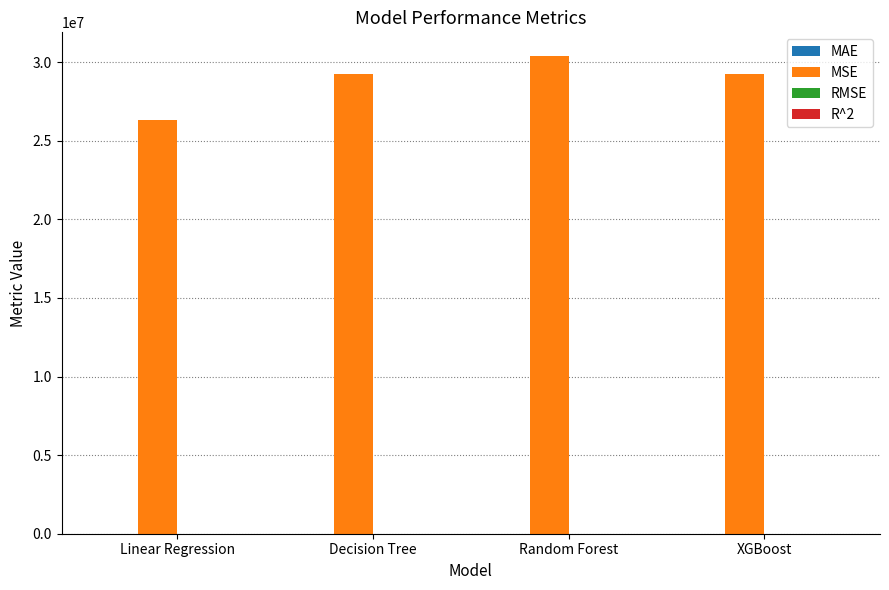

The MSE series shows 39614891.1 at Linear Regression. True or false?

False